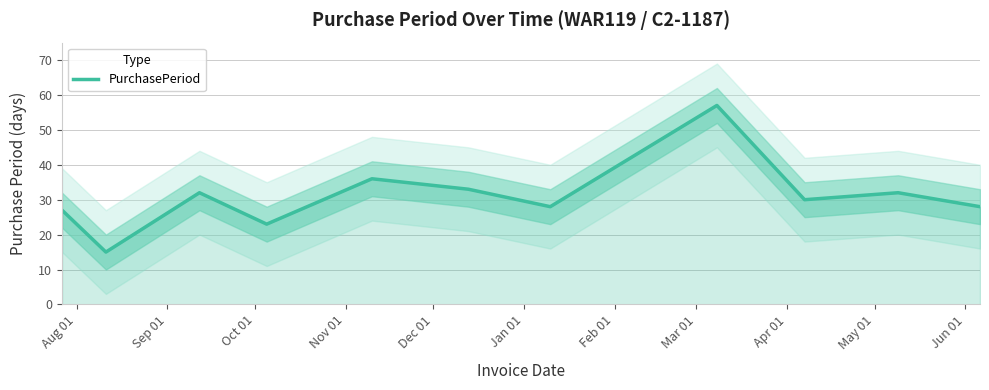

What is the lowest value of the PurchasePeriod series?

15